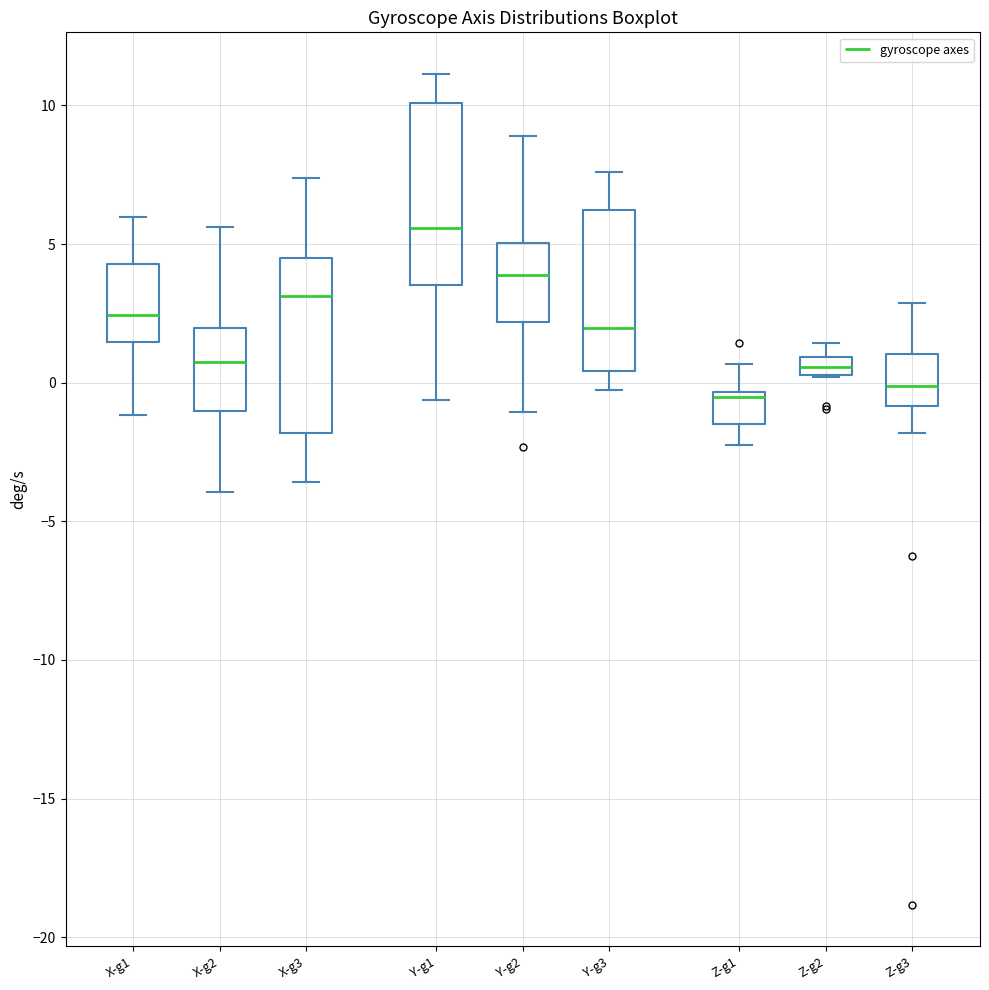

Which box's median line is the highest?

Y-g1